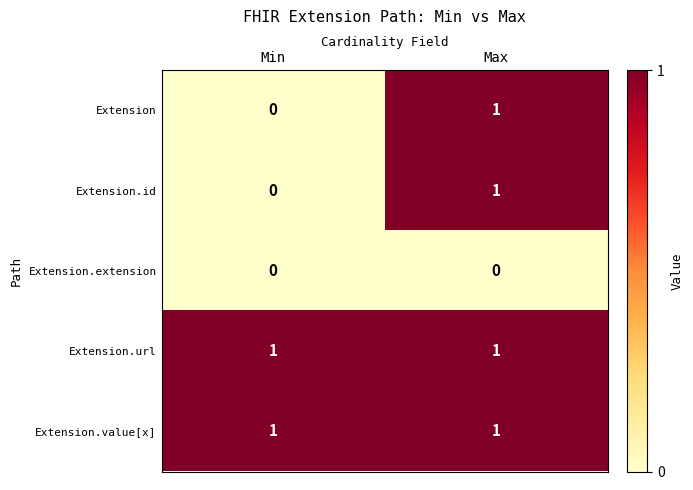

Is it true that Extension.value[x] equals 1 at Min?

True